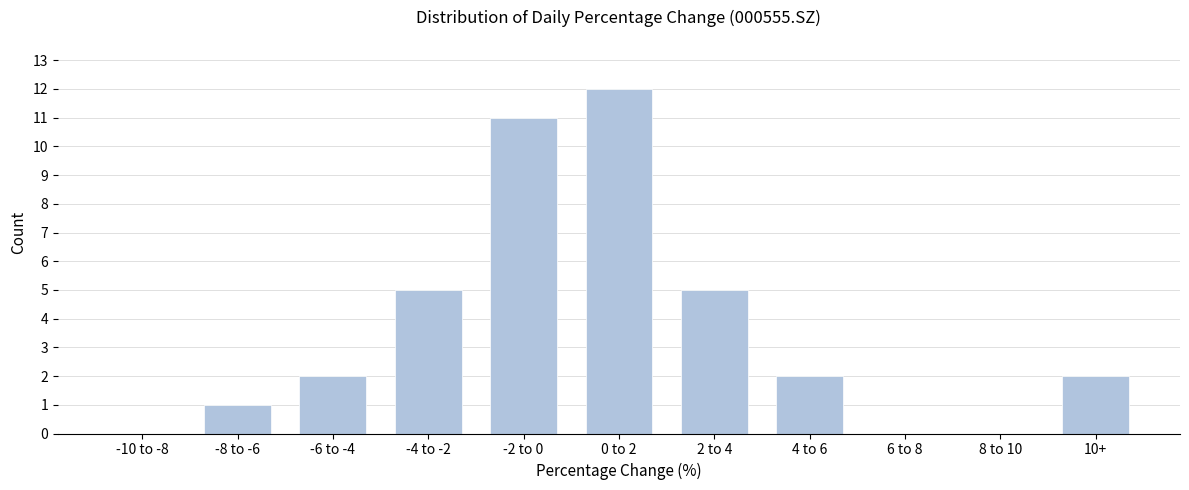

Reading left to right, what are all the values shown in this chart?

-10 to -8=0	-8 to -6=1	-6 to -4=2	-4 to -2=5	-2 to 0=11	0 to 2=12	2 to 4=5	4 to 6=2	6 to 8=0	8 to 10=0	10+=2